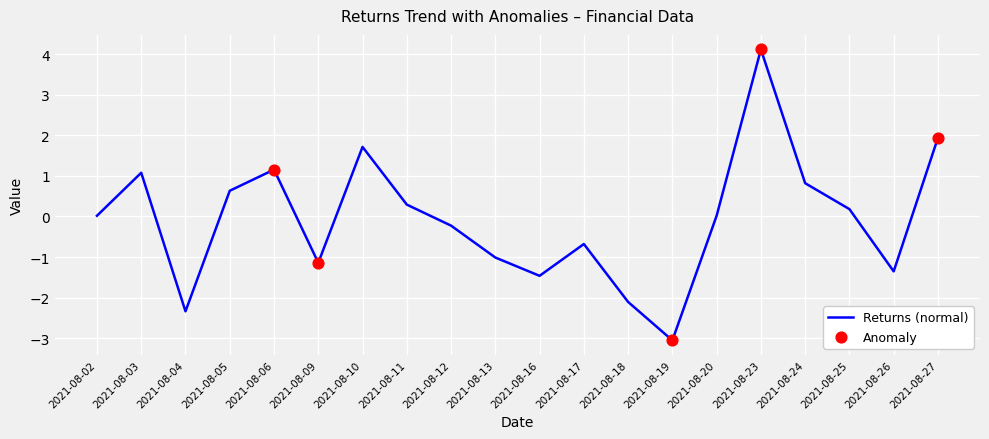

Which has a higher value, 2021-08-27 or 2021-08-06?

2021-08-27